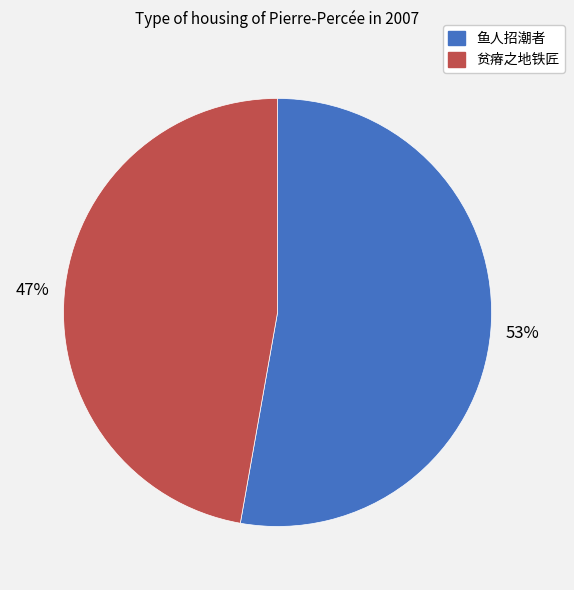

How many slices are in this pie chart?

2